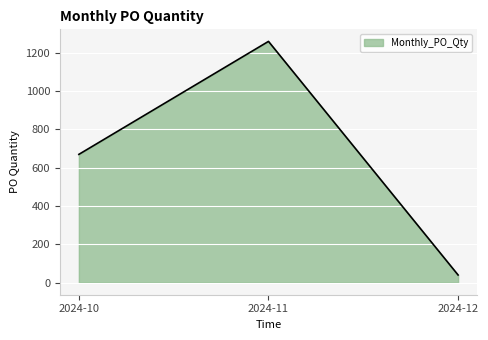

Reading right to left, what are all the values shown in this chart?

2024-12=40	2024-11=1260	2024-10=670